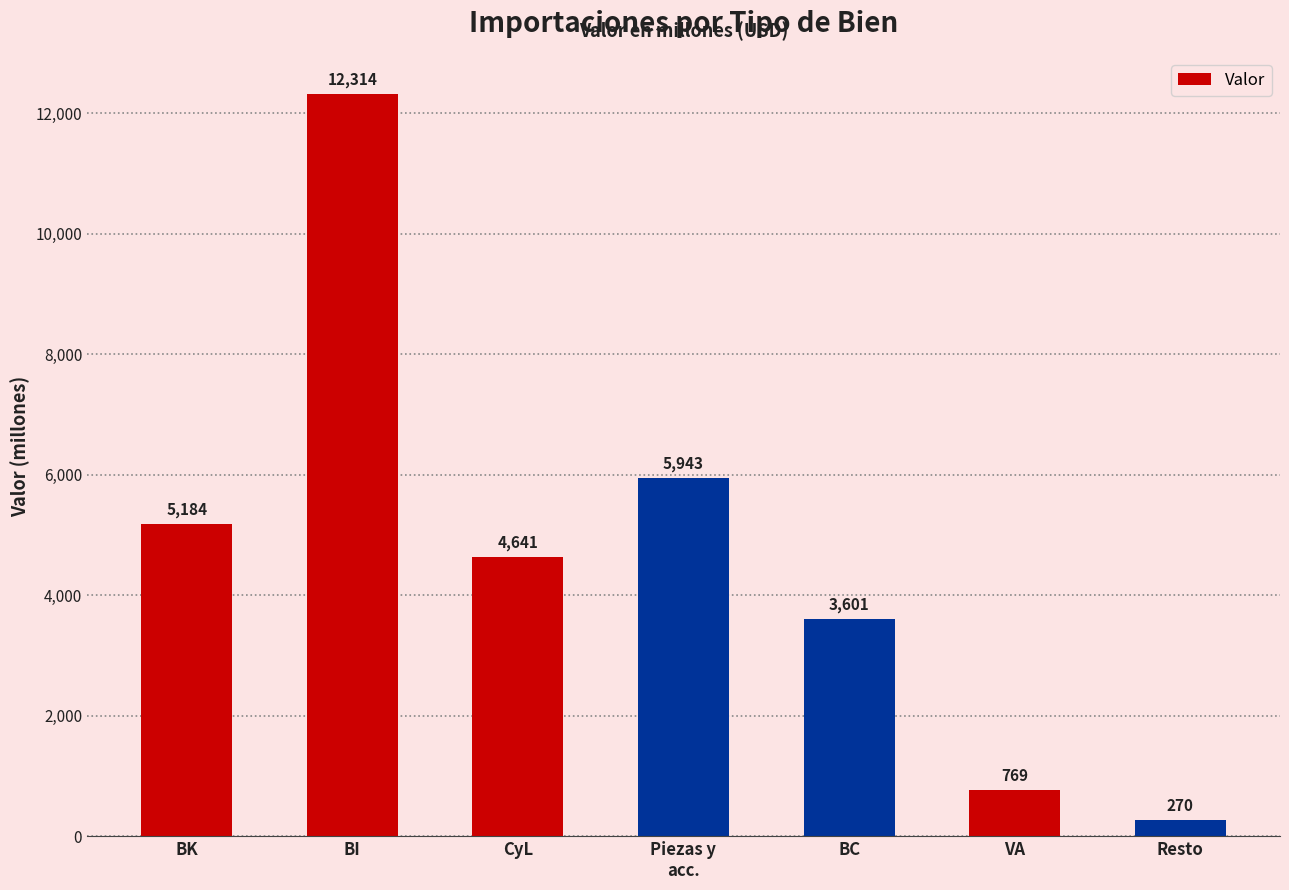

What is the label of the 3rd bar from the right?

BC